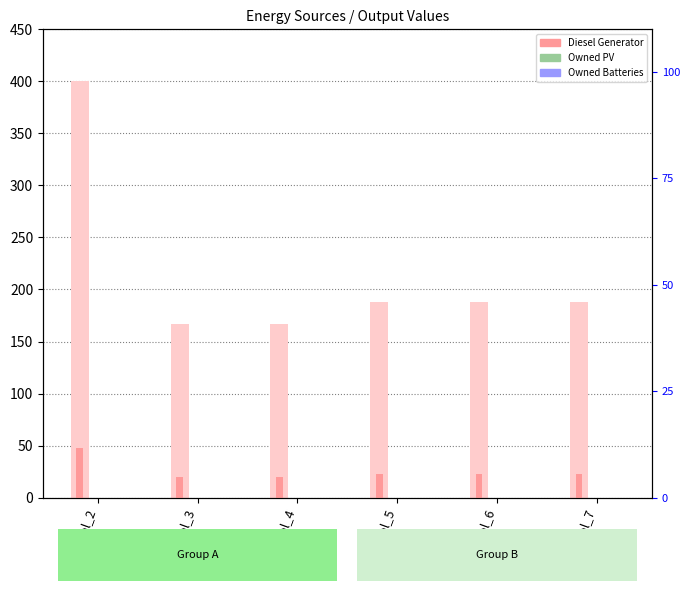

Between col_2 and col_4, which is larger?

col_2